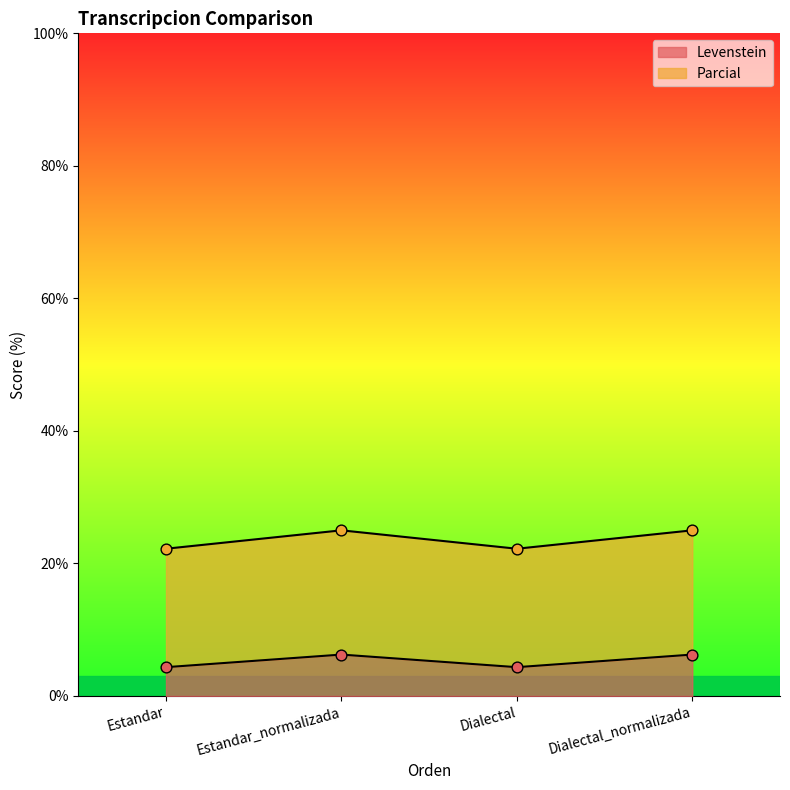

Which series has the largest total across all categories?

Parcial